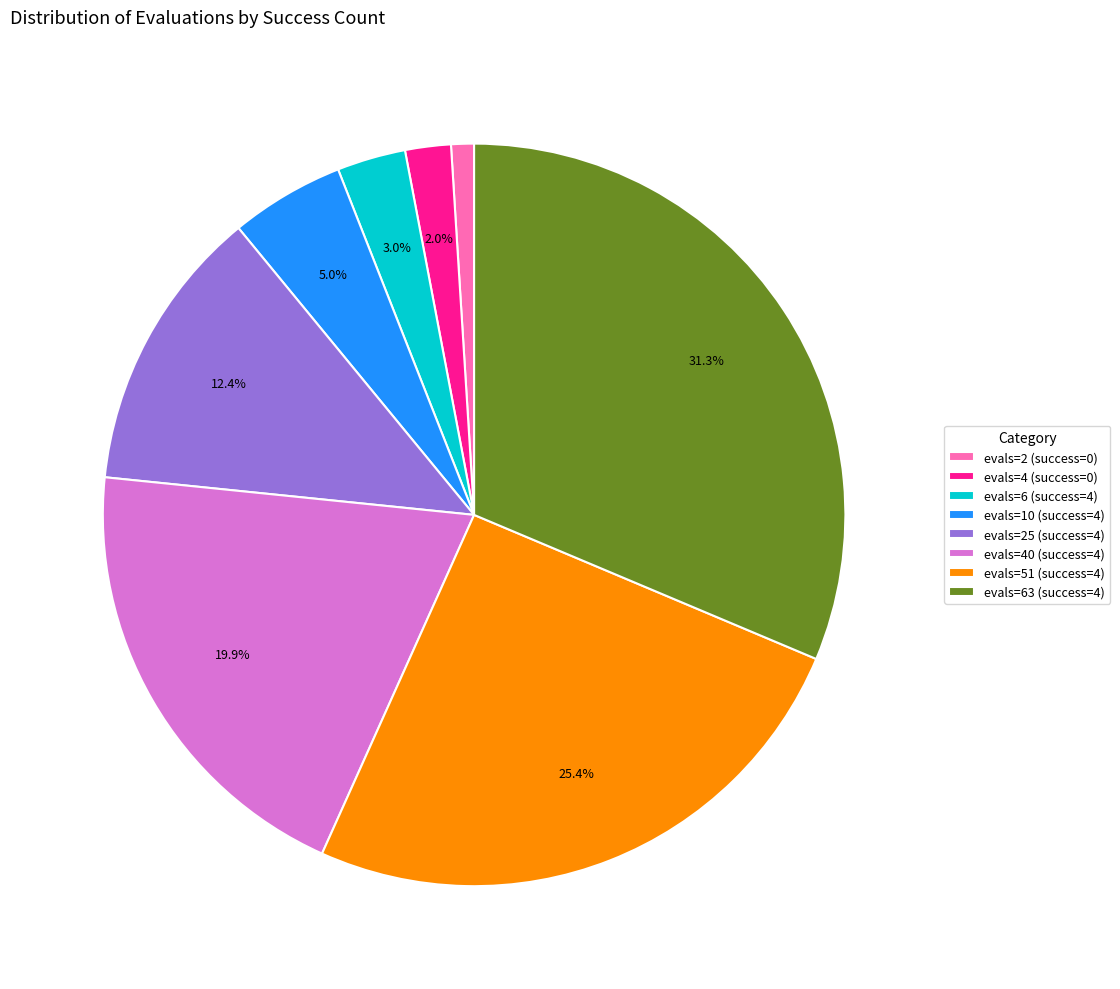

Does evals=4 (success=0) represent more than half of the total?

No